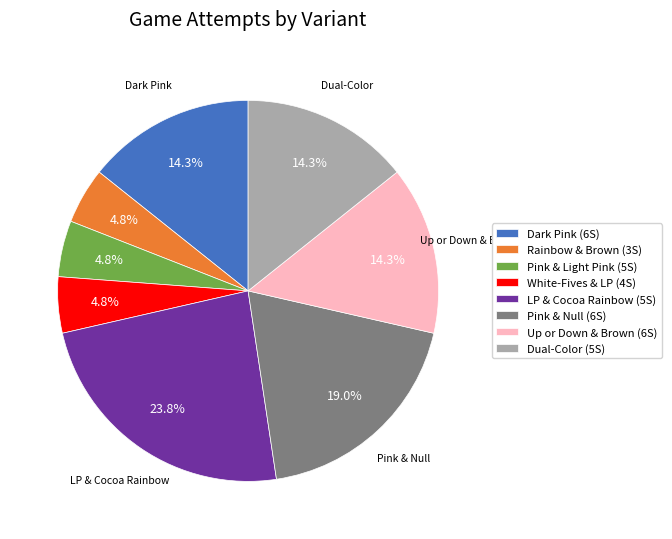

Is the sum of Up or Down & Brown (6S) and Pink & Null (6S) greater than half?

No